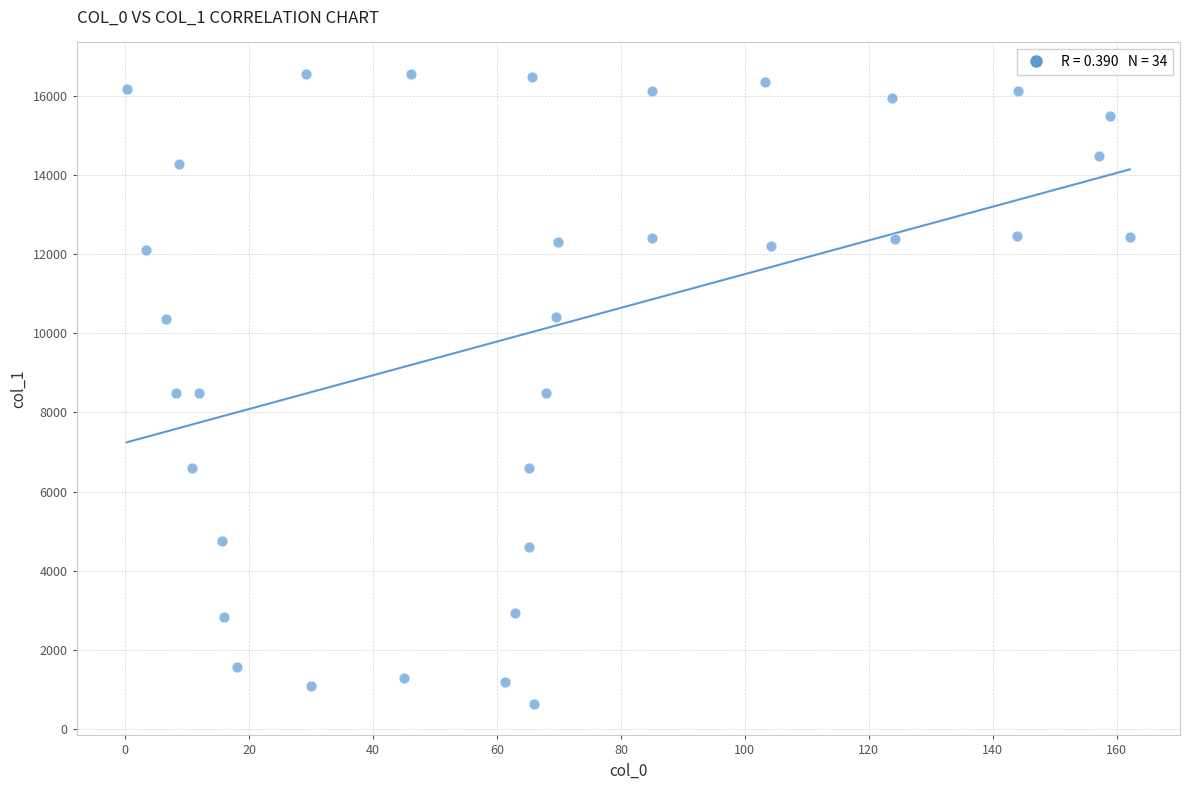

What is the range of X values (max minus min)?

161.9